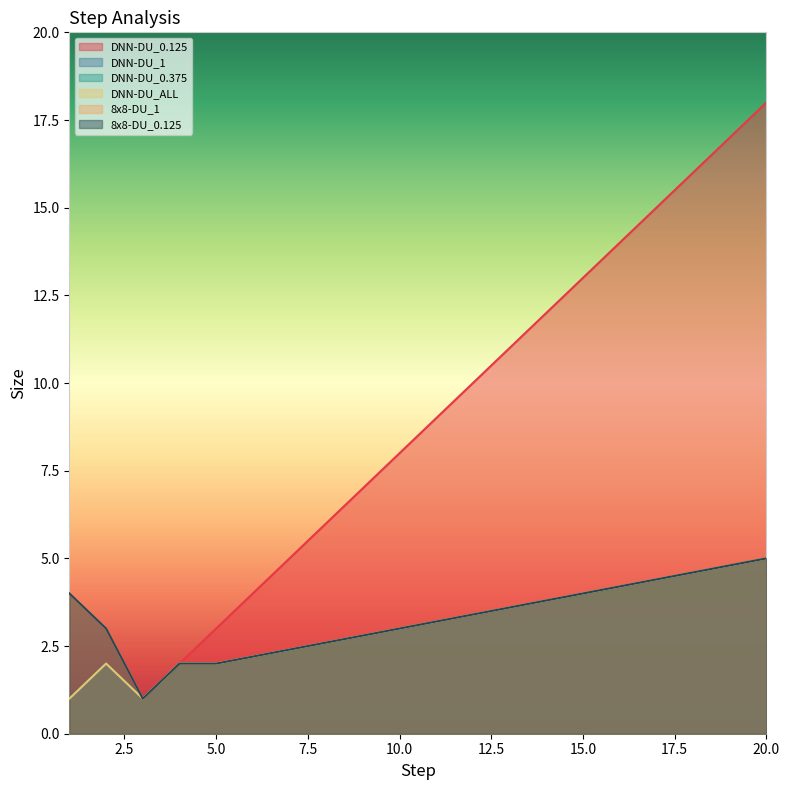

Reading right to left, extract all data points from this chart.

DNN-DU_0.125: 18.0	17.0	16.0	15.0	14.0	13.0	12.0	11.0	10.0	9.0	8.0	7.0	6.0	5.0	4.0	3.0	2.0	1.0	2.0	1.0
DNN-DU_1: 5.0	4.8	4.6	4.4	4.2	4.0	3.8	3.6	3.4	3.2	3.0	2.8	2.6	2.4	2.2	2.0	2.0	1.0	2.0	1.0
DNN-DU_0.375: 5.0	4.8	4.6	4.4	4.2	4.0	3.8	3.6	3.4	3.2	3.0	2.8	2.6	2.4	2.2	2.0	2.0	1.0	2.0	1.0
DNN-DU_ALL: 5.0	4.8	4.6	4.4	4.2	4.0	3.8	3.6	3.4	3.2	3.0	2.8	2.6	2.4	2.2	2.0	2.0	1.0	2.0	1.0
8x8-DU_1: 5.0	4.8	4.6	4.4	4.2	4.0	3.8	3.6	3.4	3.2	3.0	2.8	2.6	2.4	2.2	2.0	2.0	1.0	3.0	4.0
8x8-DU_0.125: 5.0	4.8	4.6	4.4	4.2	4.0	3.8	3.6	3.4	3.2	3.0	2.8	2.6	2.4	2.2	2.0	2.0	1.0	3.0	4.0